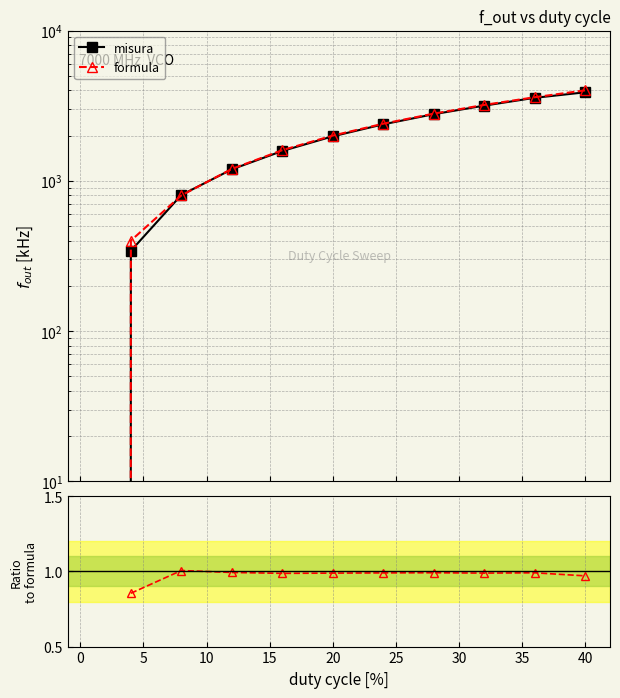

The value of f_out_misura [kHz] at 12 is 301.7. True or false?

False